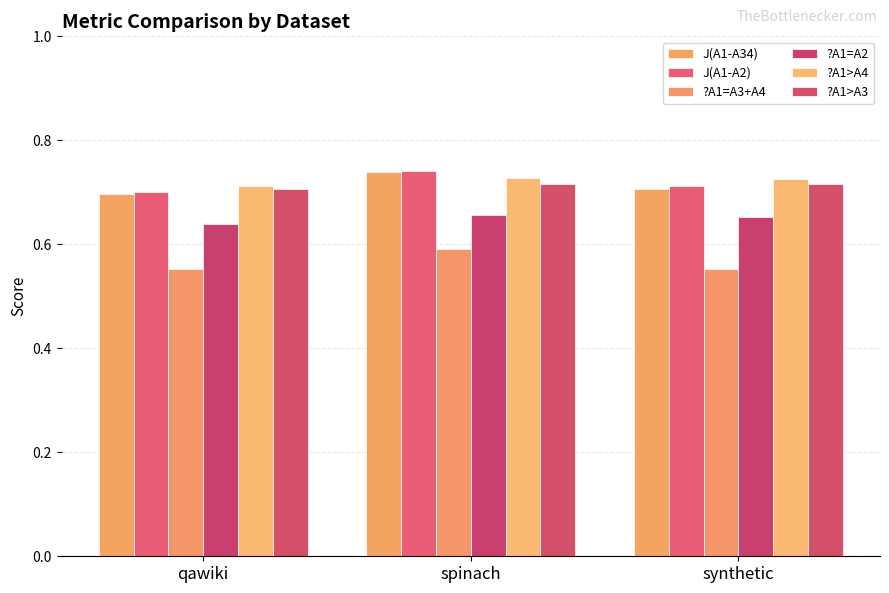

Rank the categories by ?A1>A3 value from highest to lowest.

spinach, synthetic, qawiki